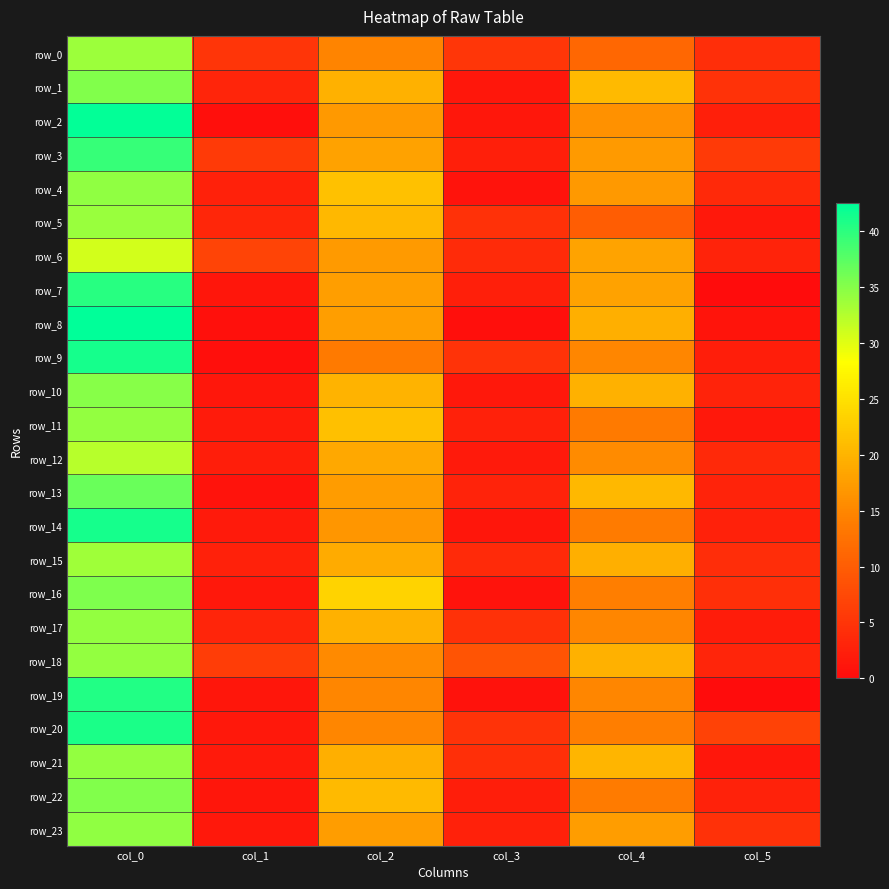

Count the number of categories in the chart.

6